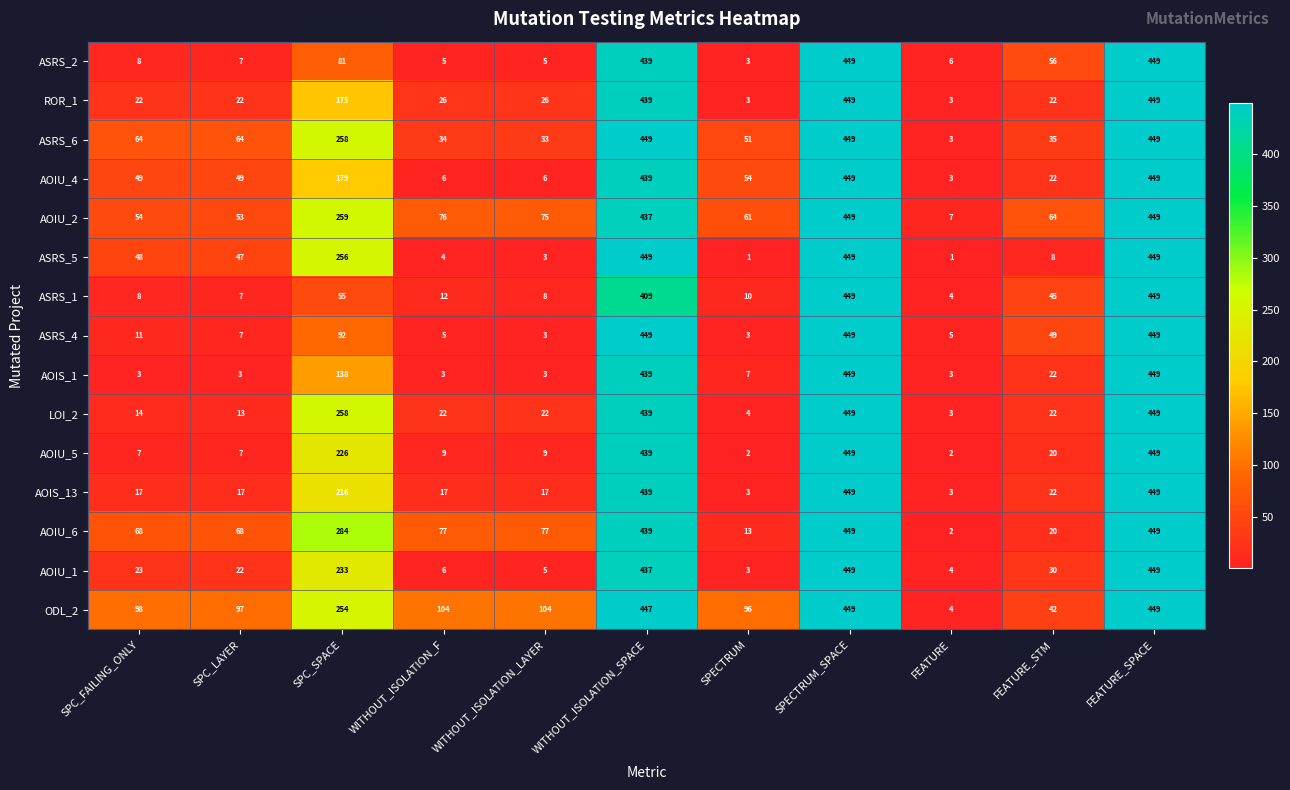

What is the lowest value of the ASRS_4 series?

3